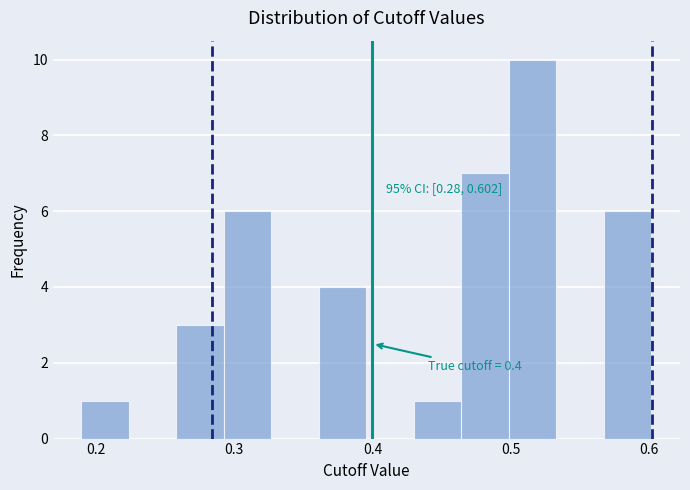

Around what value on the x-axis is the tallest bar? Give the approximate position of its centre, as read against the axis.

0.52